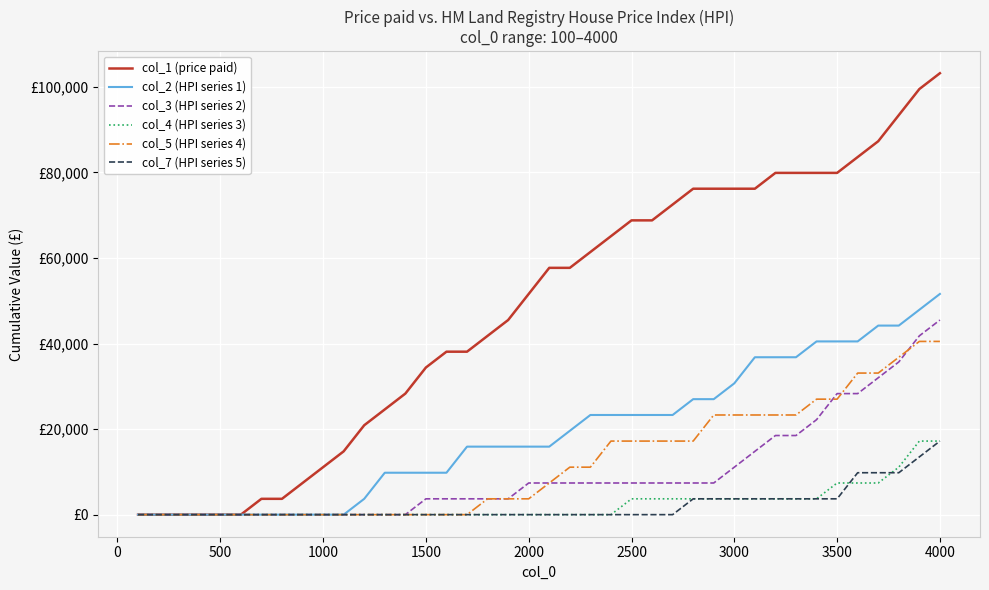

How many col_4 (HPI series 3) values are between 0 and 3700?

34